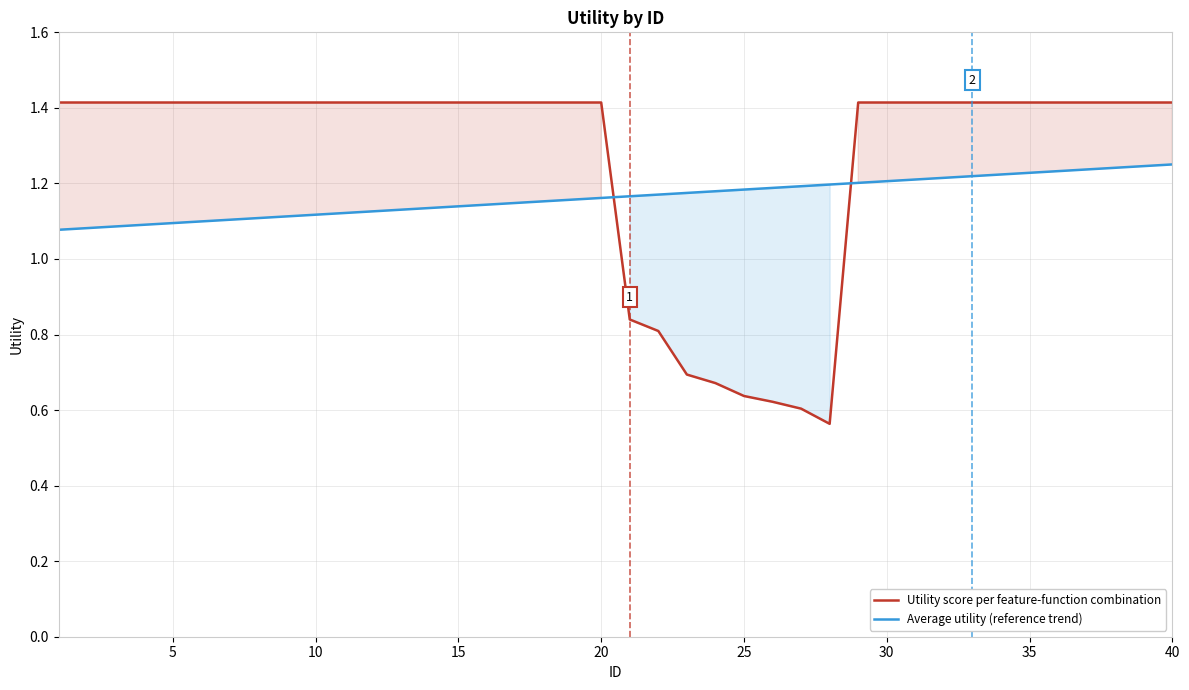

How many Average utility (reference trend) values are between 1 and 2?

40